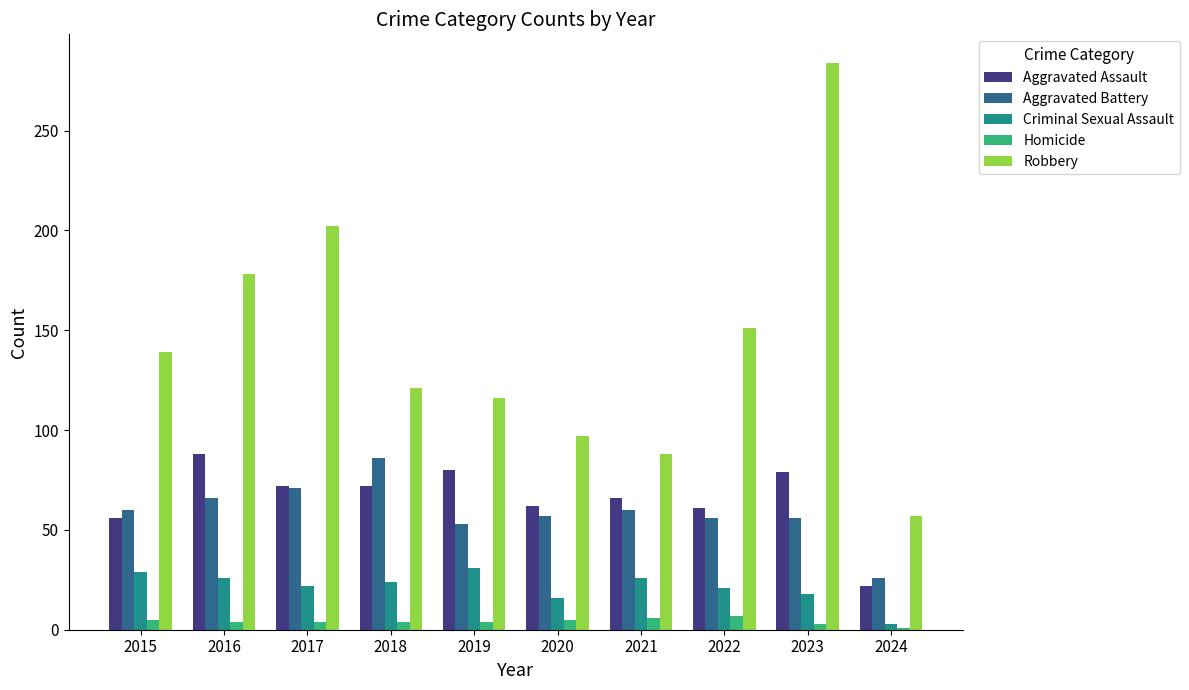

What is the difference between the Homicide values at 2020 and 2016?

1